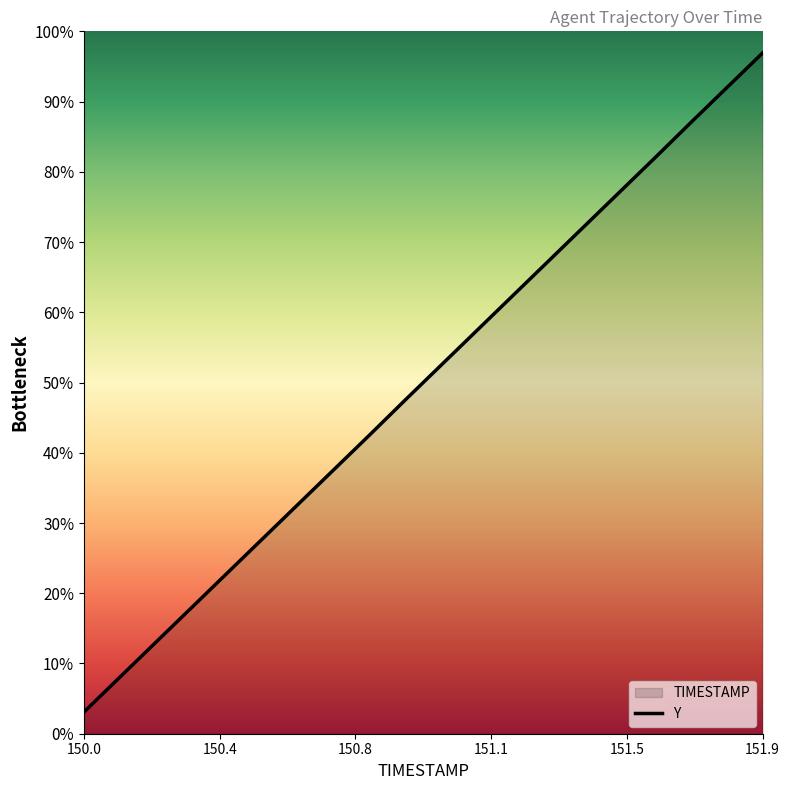

What position from the right is 151.8?

2